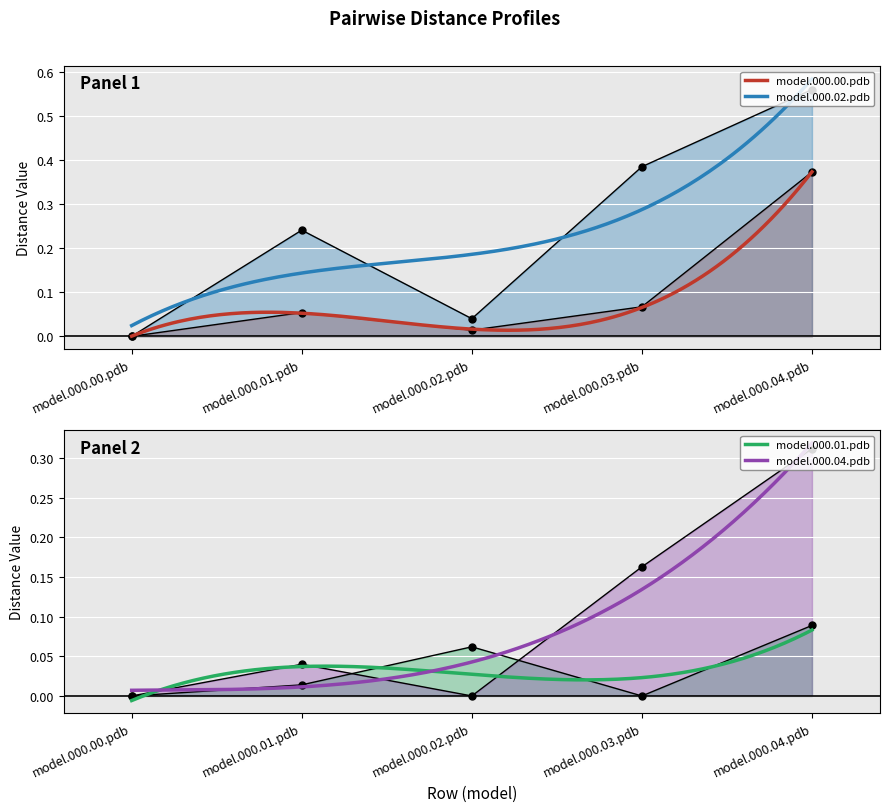

Count the number of data series in this chart.

4